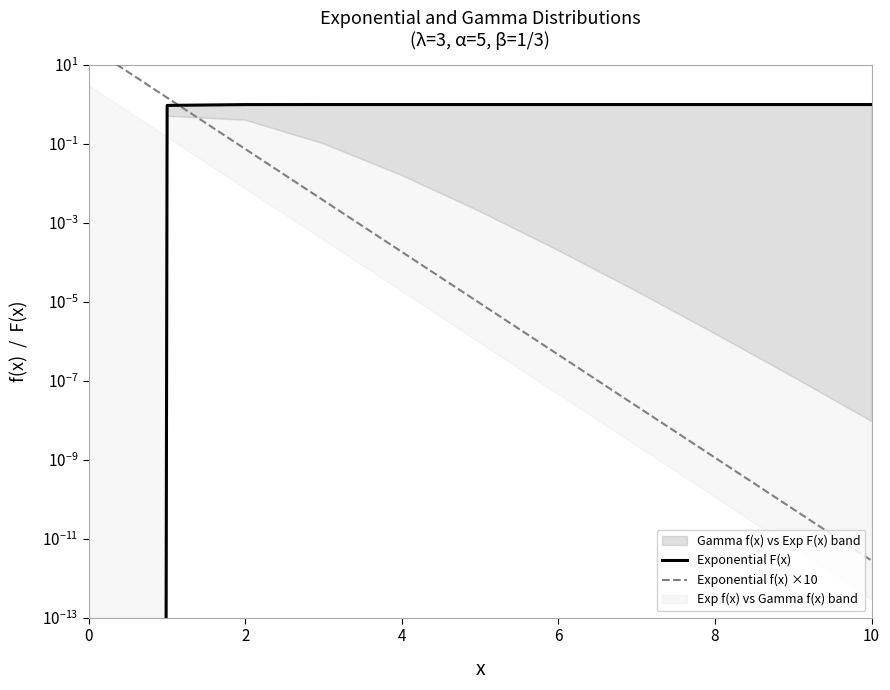

True or false: Exponential F(x) has a value of 1.0 at 4.

True